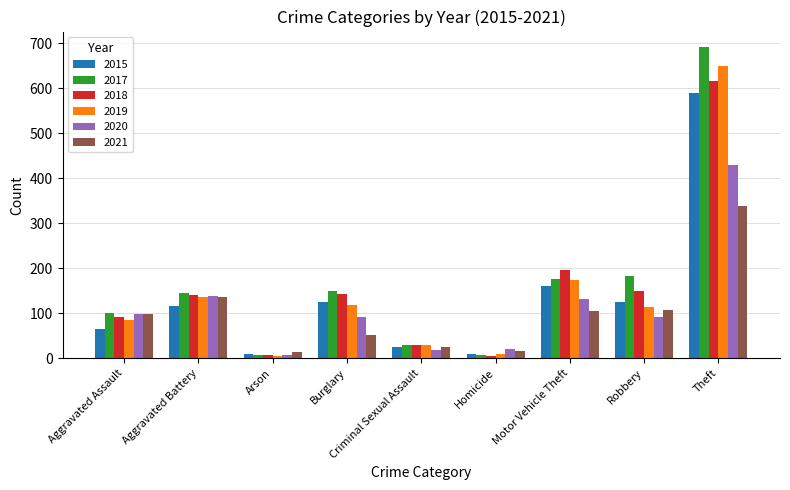

Is it true that 2021 equals 17 at Homicide?

True